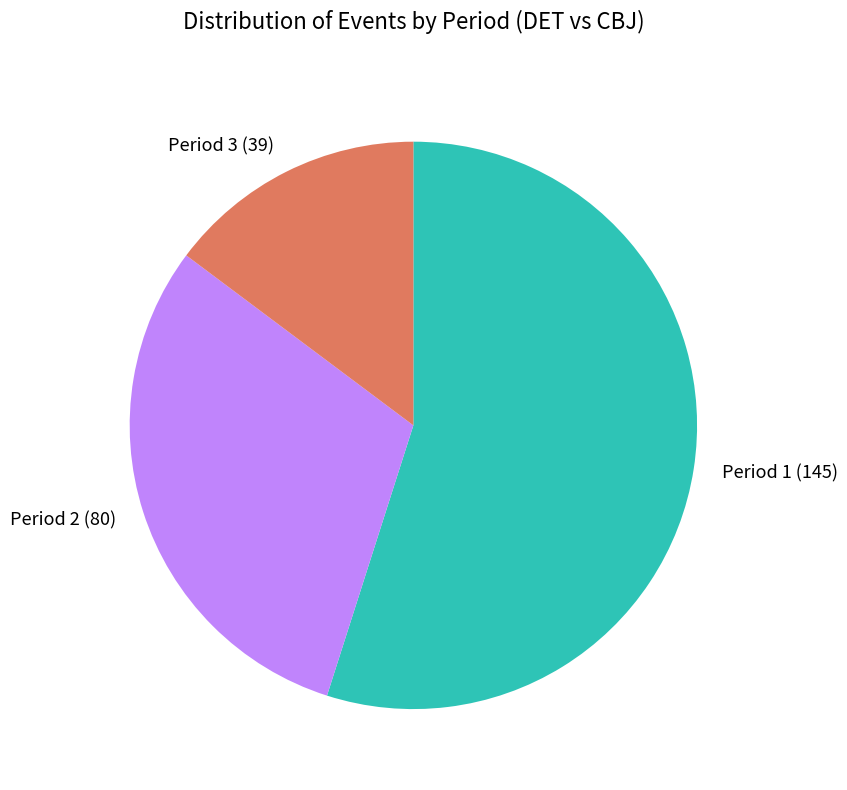

Between Period 2 (80) and Period 1 (145), which is larger?

Period 1 (145)